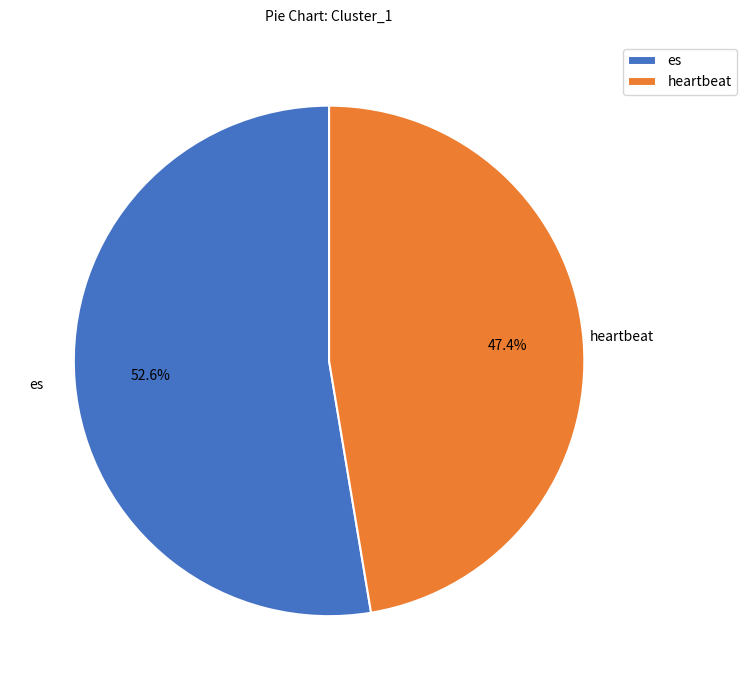

Which category has the biggest portion of the pie?

es